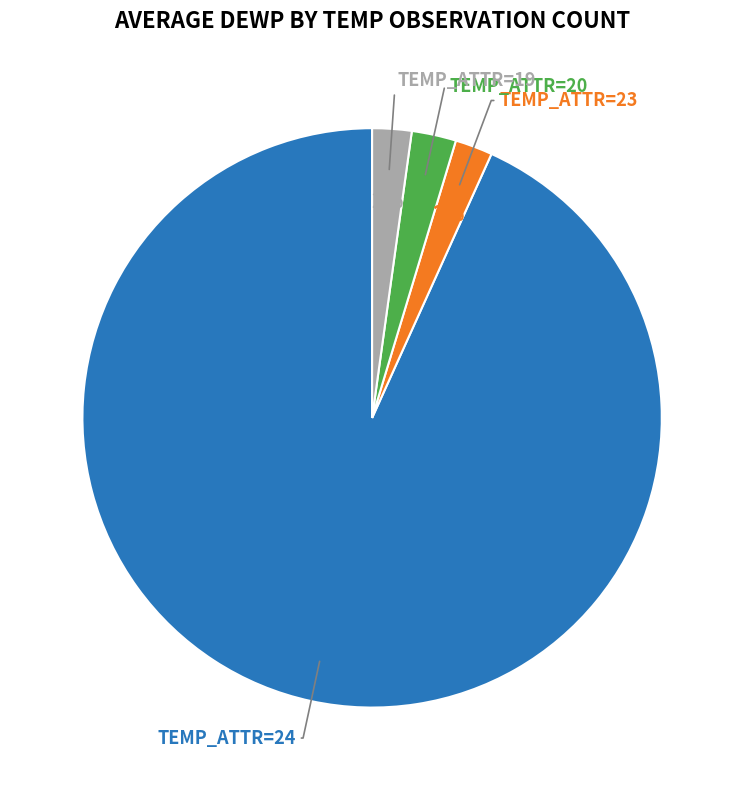

To the nearest percent, what is the average slice percentage?

25%